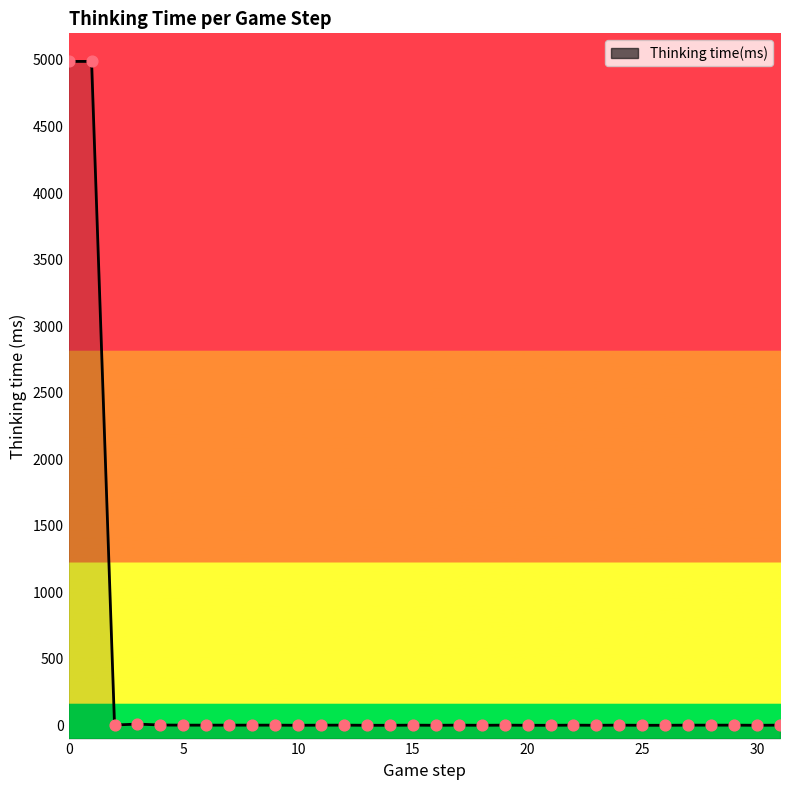

Approximately how many times larger is the value at 6 compared to 29?

1.0